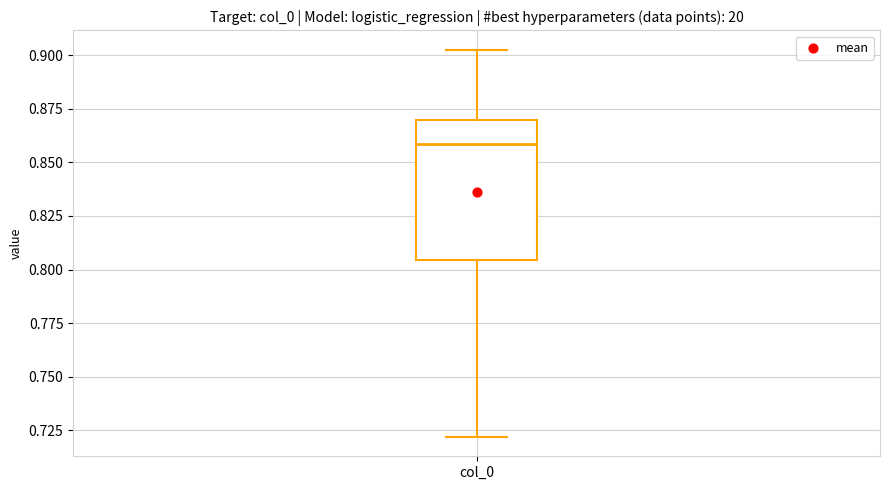

Read this box plot against the y-axis: the position of the median line, the range covered by the box, and the ends of both whiskers. The values are not printed on the chart, so give them approximately, as read against the axis.

median 0.860, box 0.805 to 0.870, whiskers 0.720 to 0.905